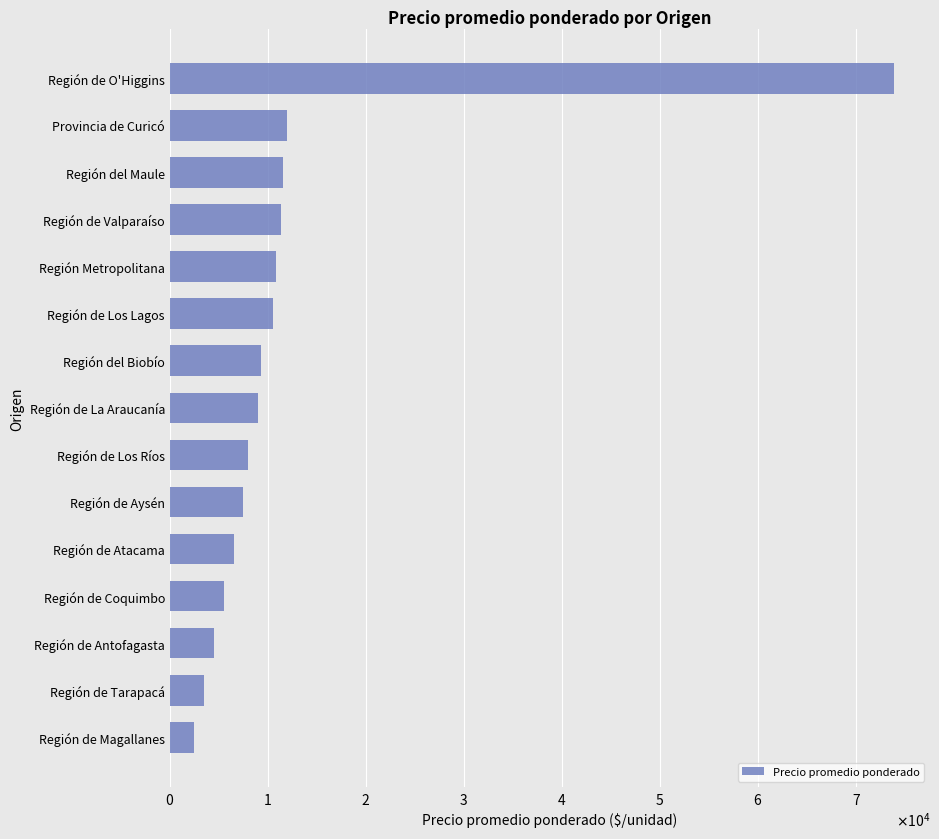

What is the difference between the maximum and minimum values?

71353.5